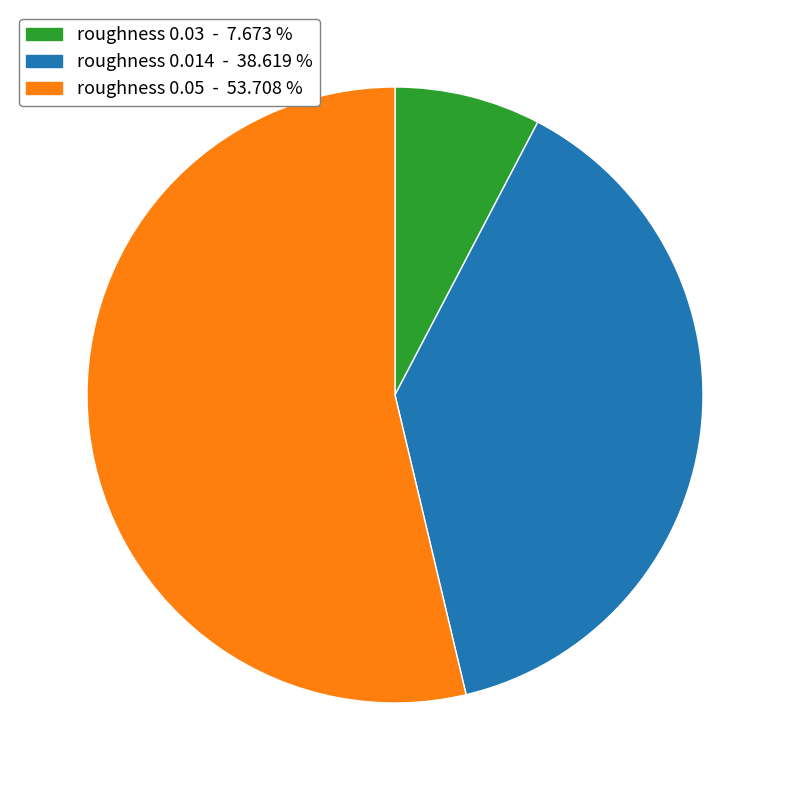

Is there a majority slice in this chart?

Yes